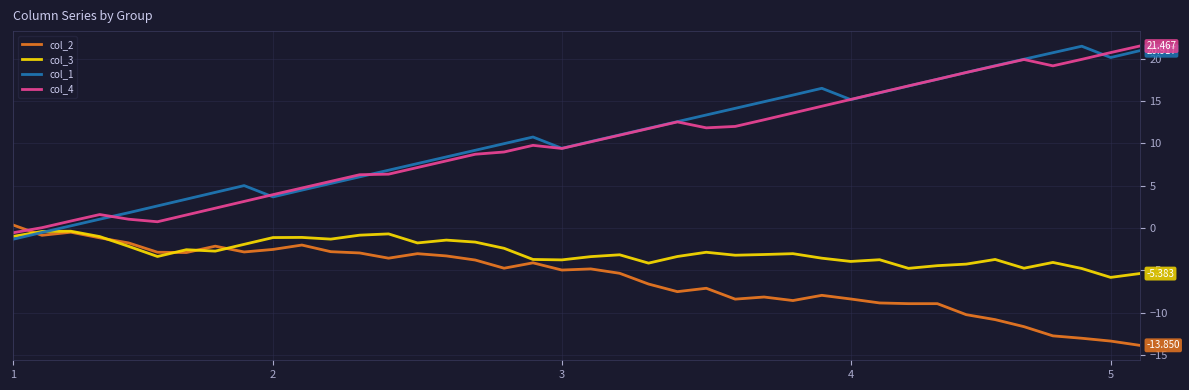

True or false: col_4 and col_2 cross at least once.

True